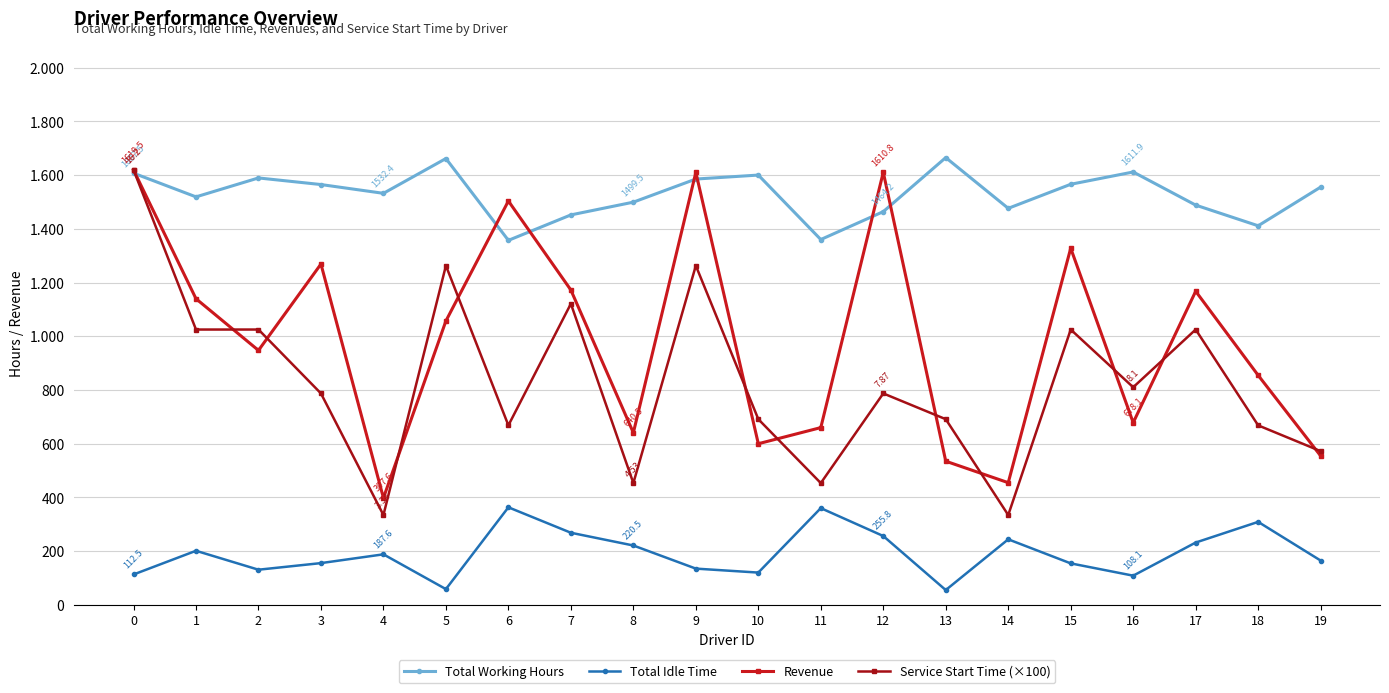

Reading left to right, list all the values displayed in this chart.

Total Working Hours: 0=1607.5	1=1519.2	2=1589.7	3=1565.1	4=1532.4	5=1662.0	6=1357.2	7=1452.0	8=1499.5	9=1585.6	10=1600.4	11=1360.3	12=1464.2	13=1665.5	14=1476.5	15=1566.1	16=1611.9	17=1488.5	18=1411.5	19=1555.6
Total Idle Time: 0=112.5	1=200.8	2=130.3	3=154.9	4=187.6	5=58.0	6=362.8	7=268.0	8=220.5	9=134.4	10=119.6	11=359.7	12=255.8	13=54.5	14=243.5	15=153.9	16=108.1	17=231.5	18=308.5	19=164.4
Revenue: 0=1619.5	1=1139.8	2=947.3	3=1268.9	4=397.6	5=1057.0	6=1503.8	7=1172.2	8=640.5	9=1610.4	10=599.6	11=659.7	12=1610.8	13=534.5	14=454.5	15=1327.9	16=678.1	17=1167.5	18=854.5	19=554.4
Service Start Time (×100): 0=1620.0	1=1025.0	2=1025.0	3=787.0	4=334.0	5=1263.0	6=668.0	7=1121.0	8=453.0	9=1263.0	10=691.0	11=453.0	12=787.0	13=691.0	14=334.0	15=1025.0	16=810.0	17=1025.0	18=668.0	19=572.0